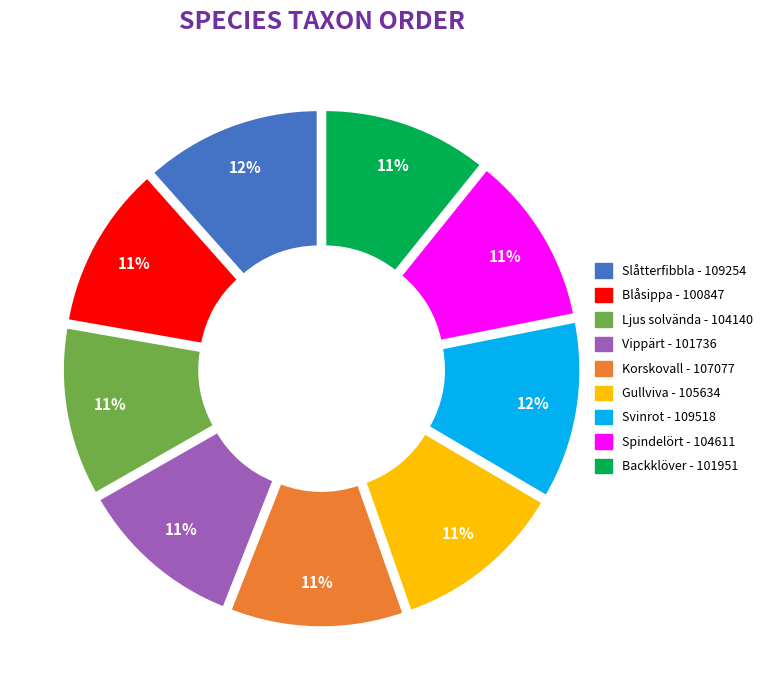

What is the ratio of the value at Svinrot to the value at Backklöver?

1.1